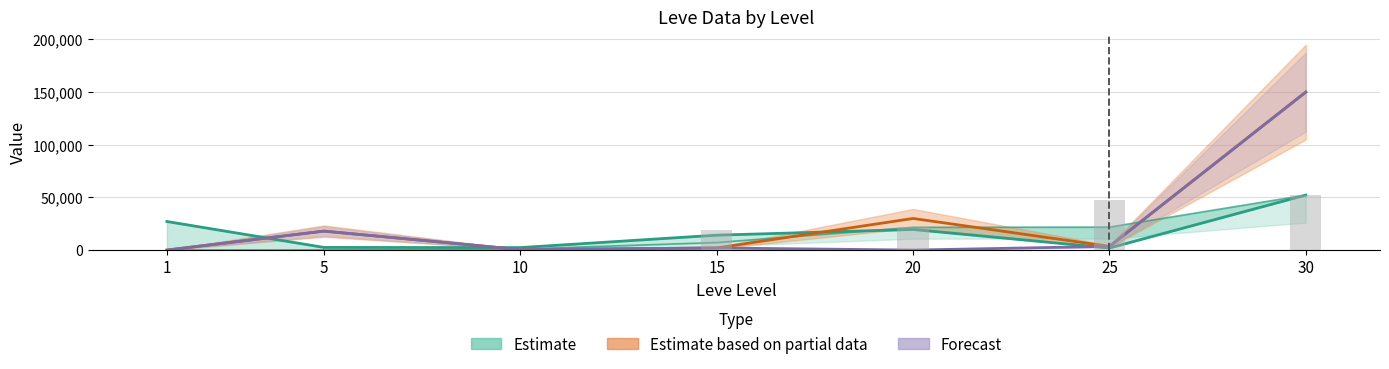

At which category is the sum across all series the highest?

30